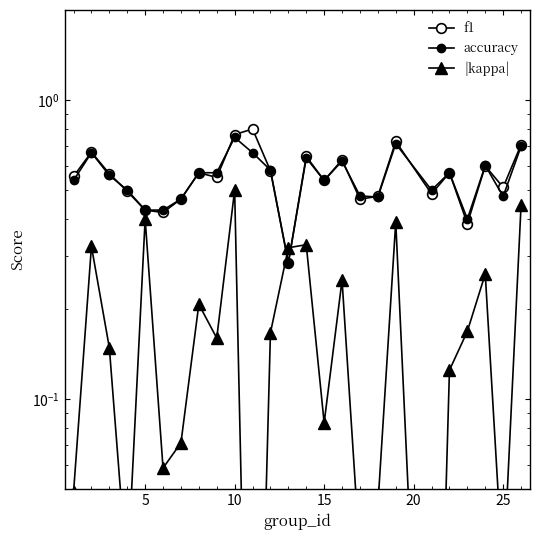

What is the lowest value of the f1 series?

0.3